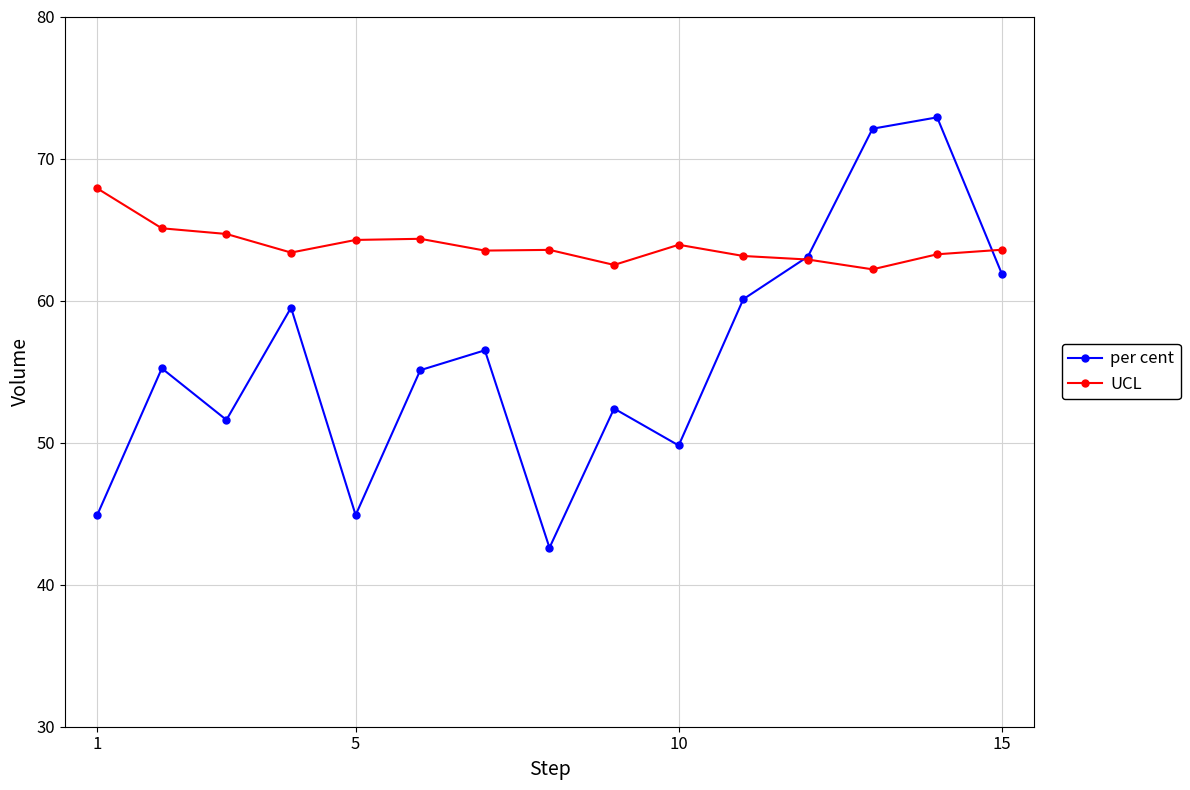

True or false: per cent has more than 2 interior local peaks.

True